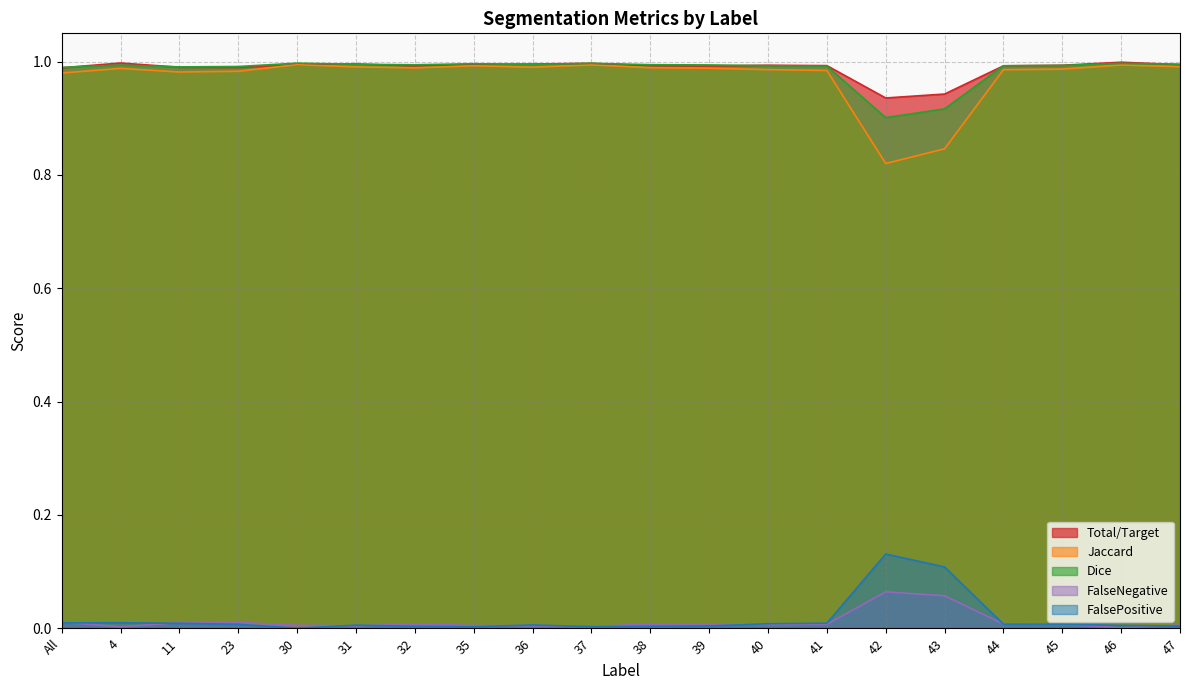

What is the sum of all Jaccard values?

19.5